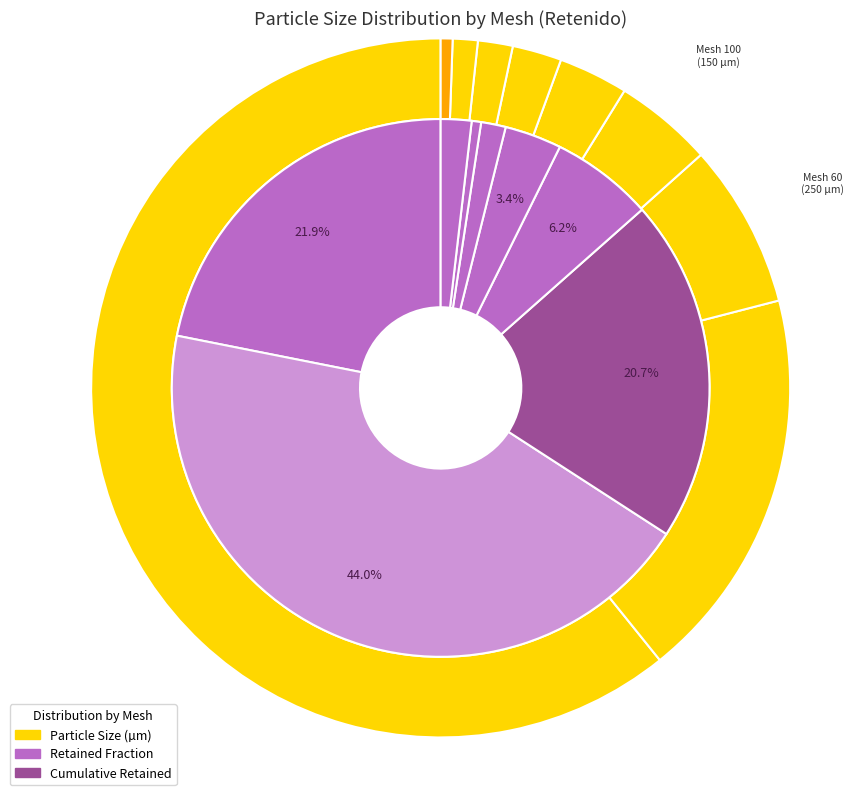

How many segments does this pie chart have?

9